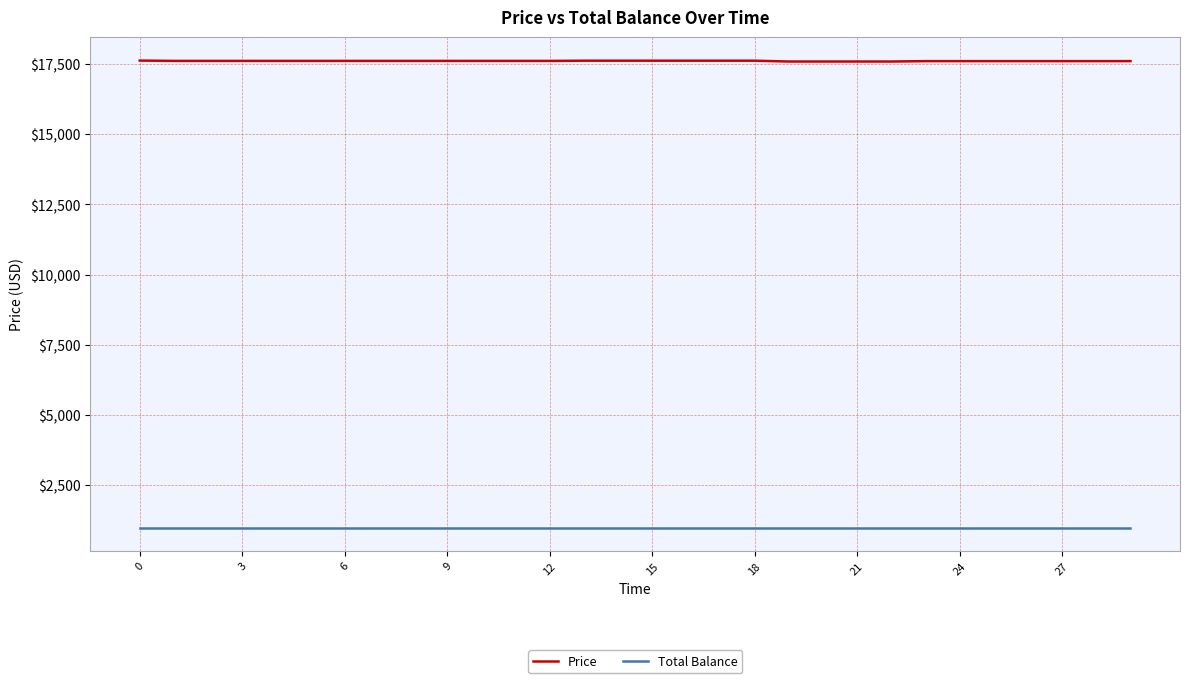

Rank the series by their maximum value, from highest to lowest.

Price, Total Balance